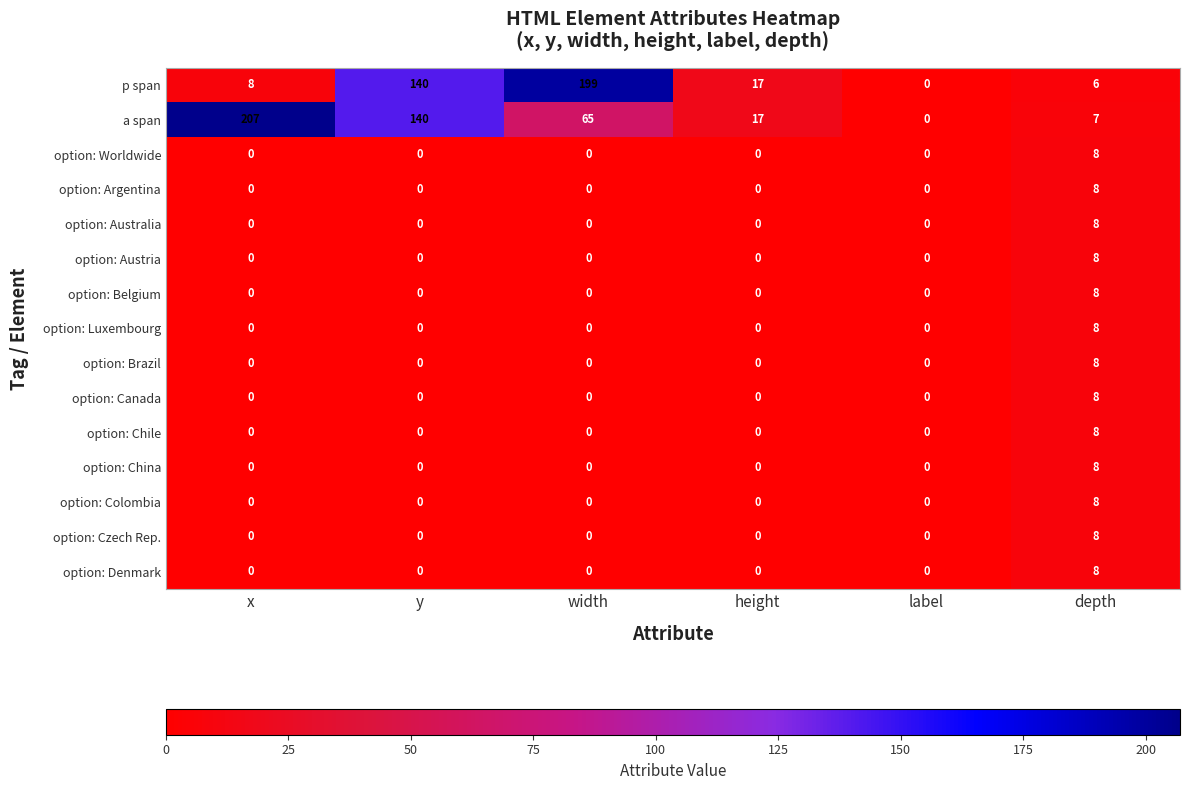

The option: Brazil series shows 14 at depth. True or false?

False